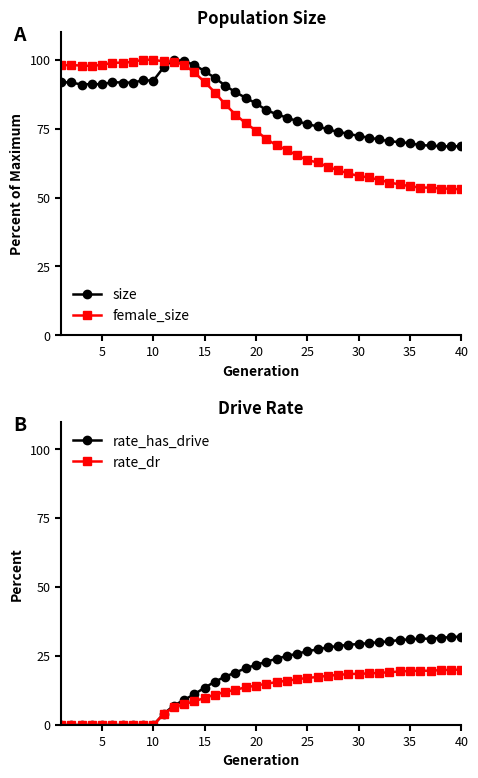

Does the chart have visible grid lines?

No